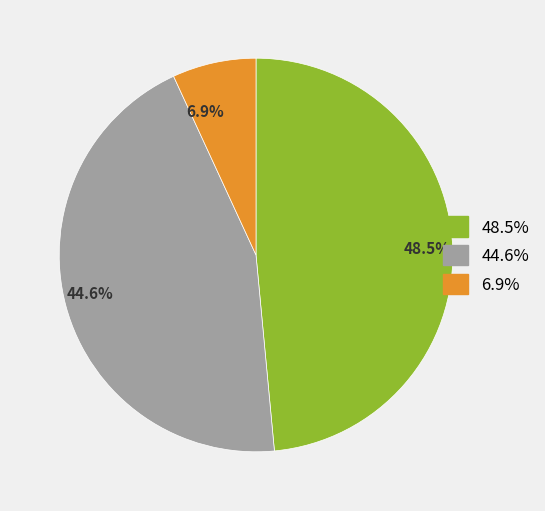

Approximately how many times larger is the value at 44.6% compared to 48.5%?

0.9